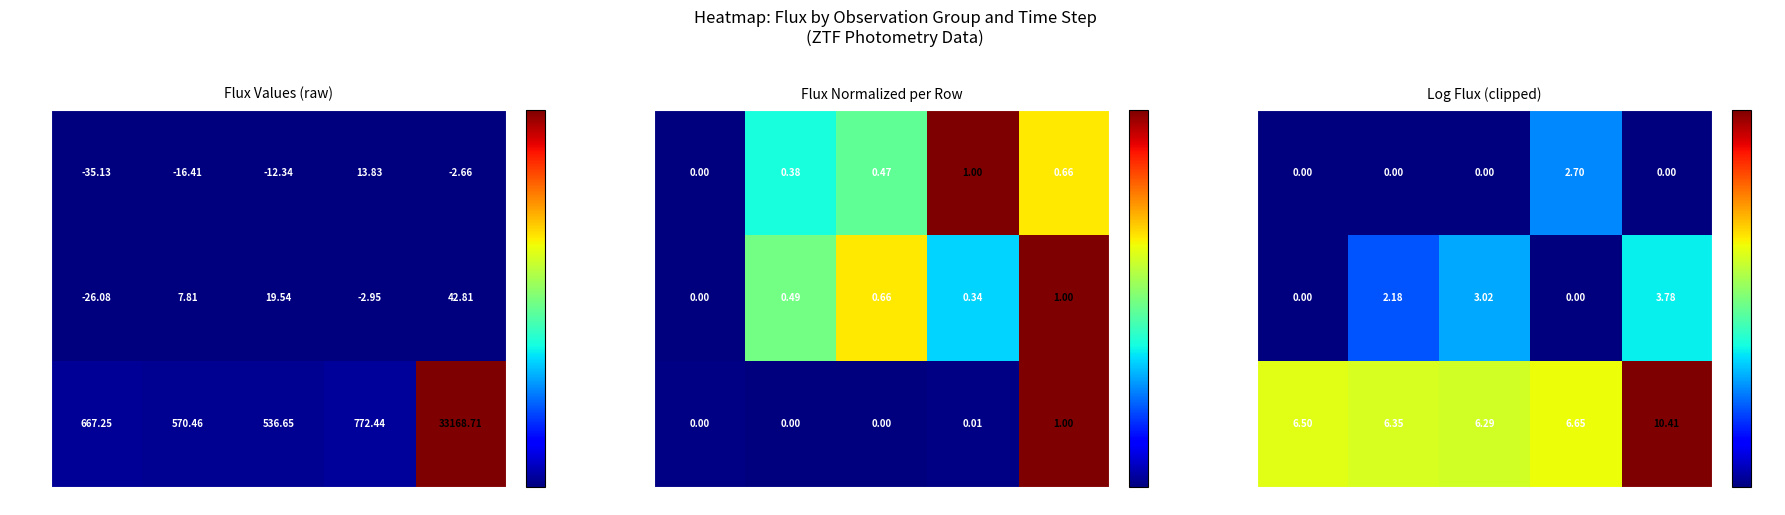

Reading left to right, extract all data points from this chart.

row_0: obs_0=0.0	obs_1=0.0	obs_2=0.0	obs_3=2.7	obs_4=0.0
row_1: obs_0=0.0	obs_1=2.2	obs_2=3.0	obs_3=0.0	obs_4=3.8
row_2: obs_0=6.5	obs_1=6.3	obs_2=6.3	obs_3=6.7	obs_4=10.4